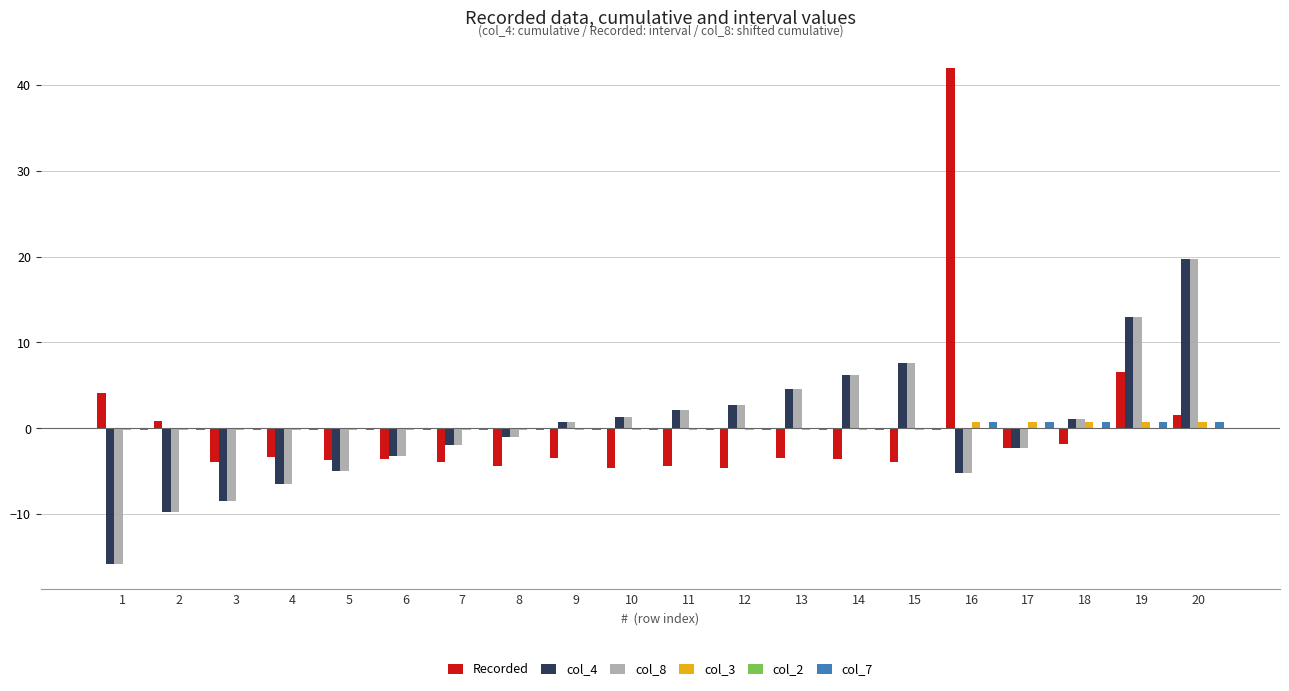

What is the difference between the maximum and minimum values in the col_4 series?

35.6